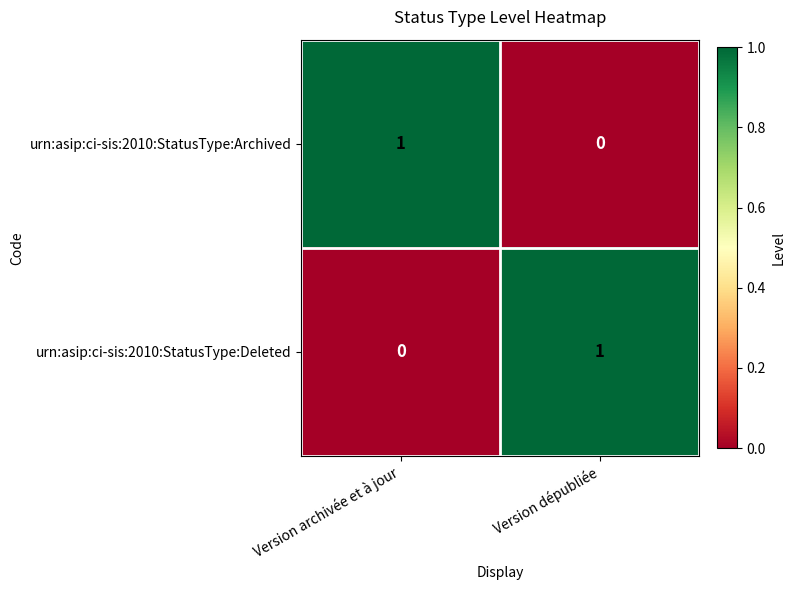

True or false: urn:asip:ci-sis:2010:StatusType:Archived has a value of 1 at Version archivée et à jour.

True